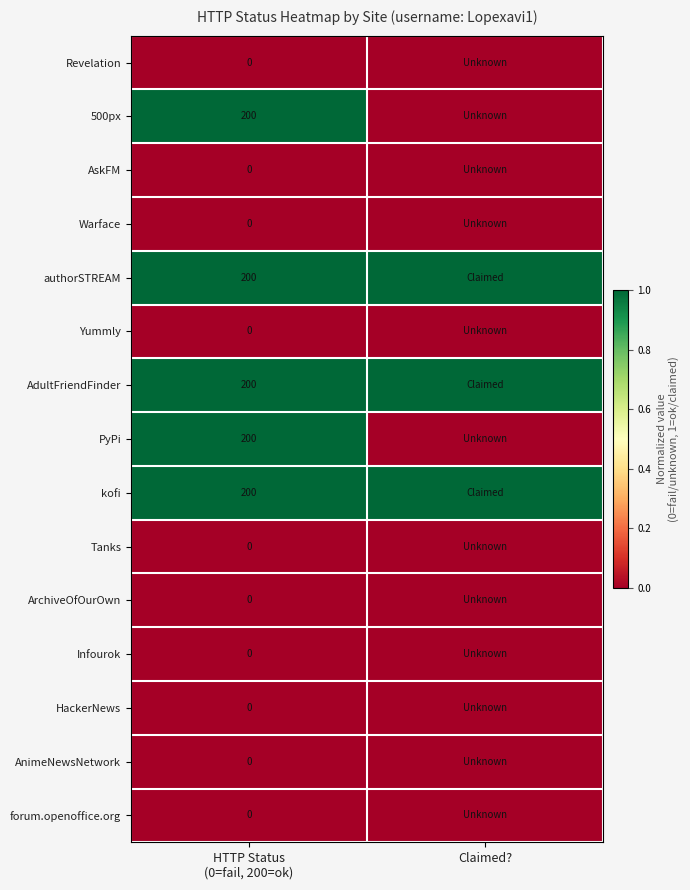

Which series has the widest spread of values?

500px